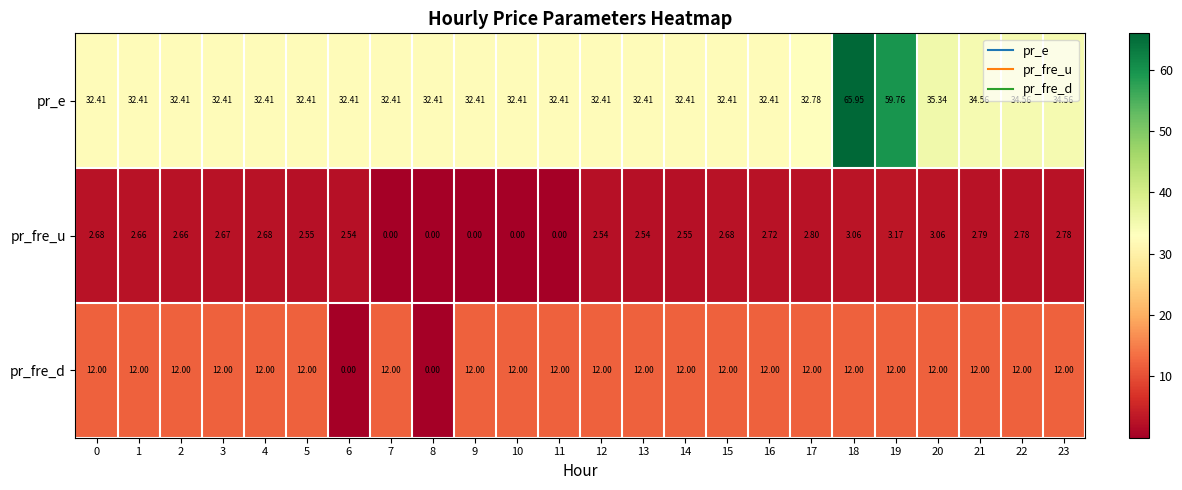

Is the value of pr_fre_u at 5 greater than the value of pr_e at 13?

No